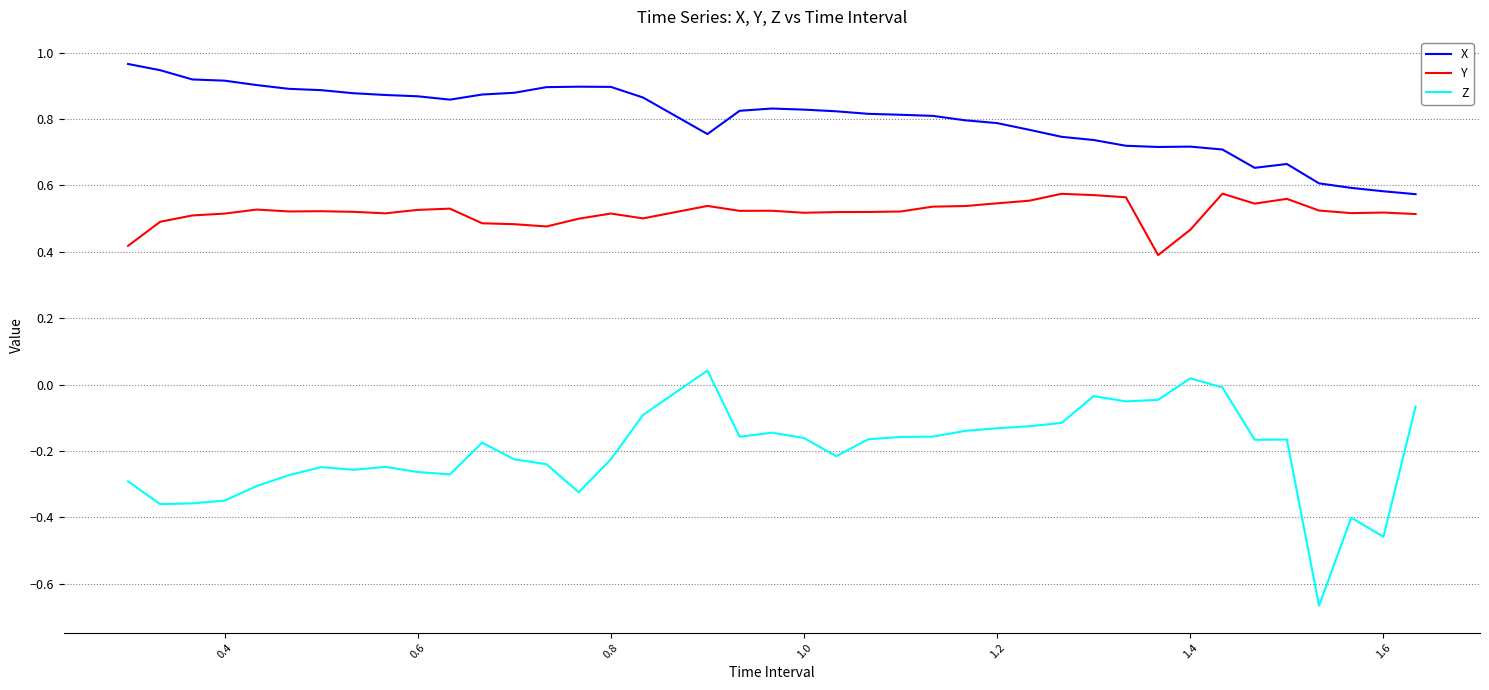

True or false: Z and Y intersect in this chart.

False